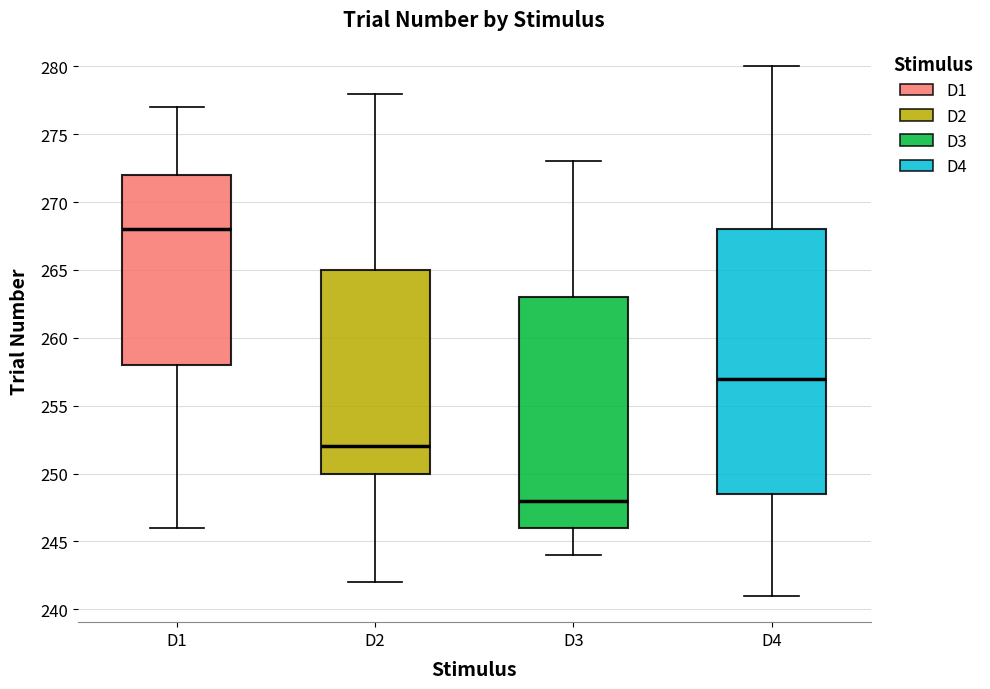

Reading left to right, transcribe this box plot: for each box, give where its median line is, the range the box spans, and where its two whiskers end, as read against the y-axis. The values are not printed on the chart, so give them approximately, as read against the axis.

D1: median 268.0, box 258.0 to 272.0, whiskers 246.0 to 277.0
D2: median 252.0, box 250.0 to 265.0, whiskers 242.0 to 278.0
D3: median 248.0, box 246.0 to 263.0, whiskers 244.0 to 273.0
D4: median 257.0, box 248.5 to 268.0, whiskers 241.0 to 280.0